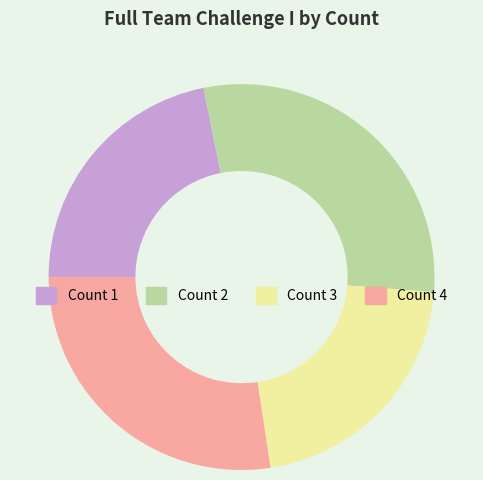

How many segments does this pie chart have?

4